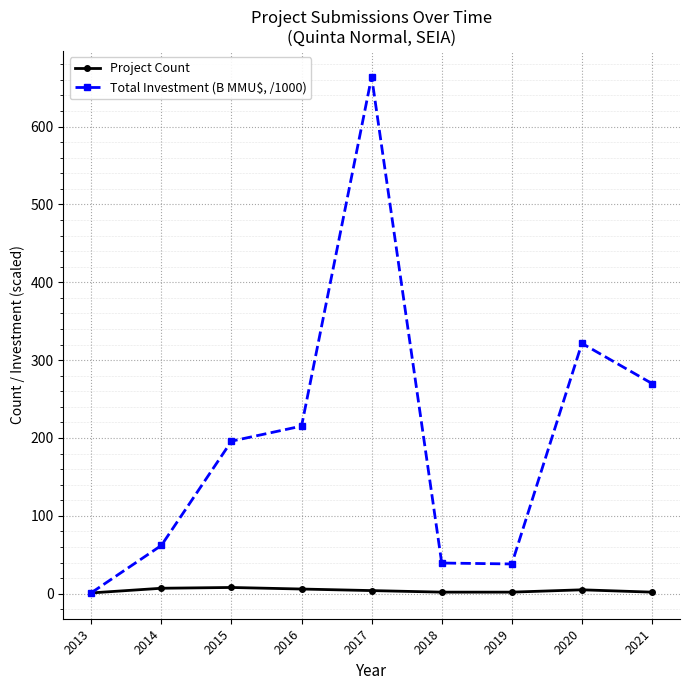

List the series in order of their overall mean, lowest first.

Project Count, Total Investment (B MMU$, /1000)